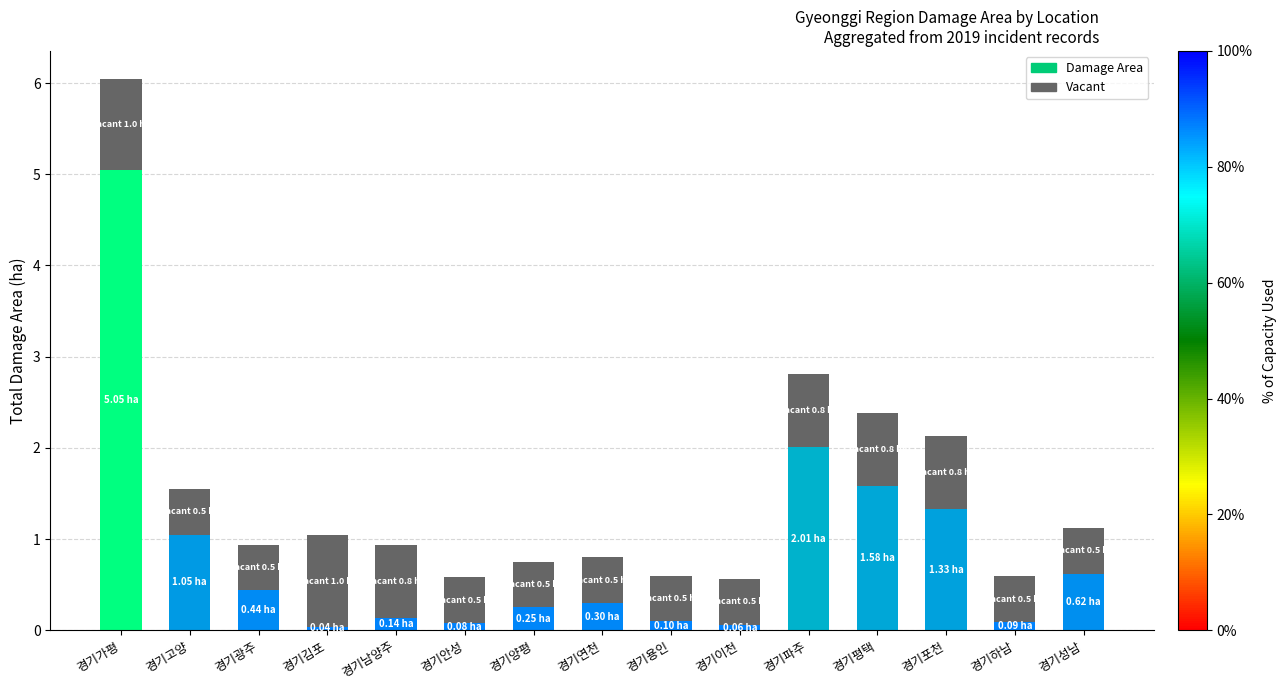

At which label does Damage Area reach its peak?

경기가평